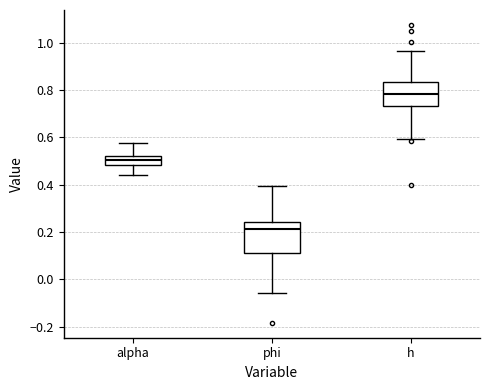

Which box has the highest median line?

h